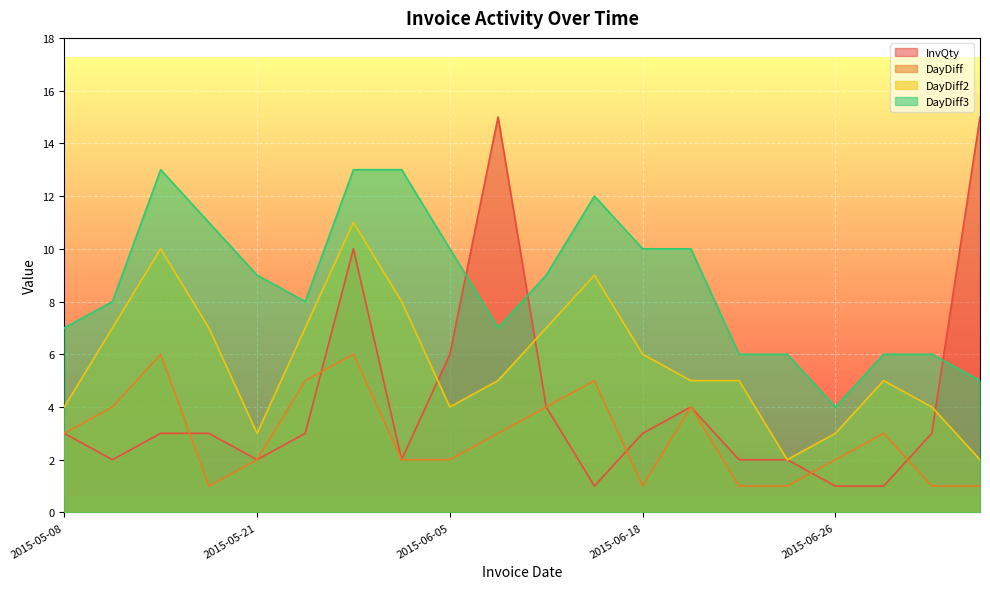

True or false: DayDiff3 and DayDiff2 cross at least once.

False